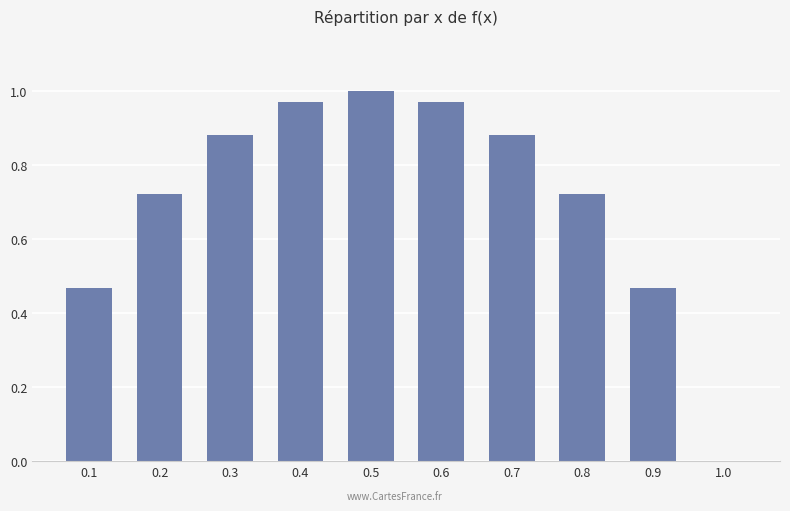

The value at 0.4 is 1.0. True or false?

True